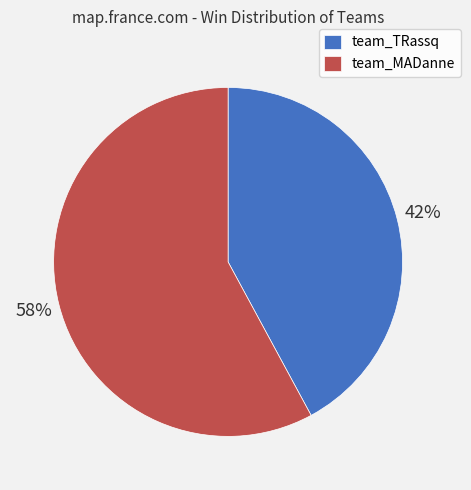

How many segments does this pie chart have?

2